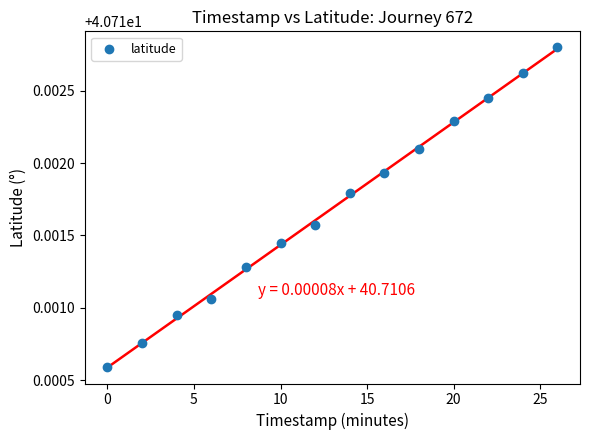

What is the range of X values (max minus min)?

26.0